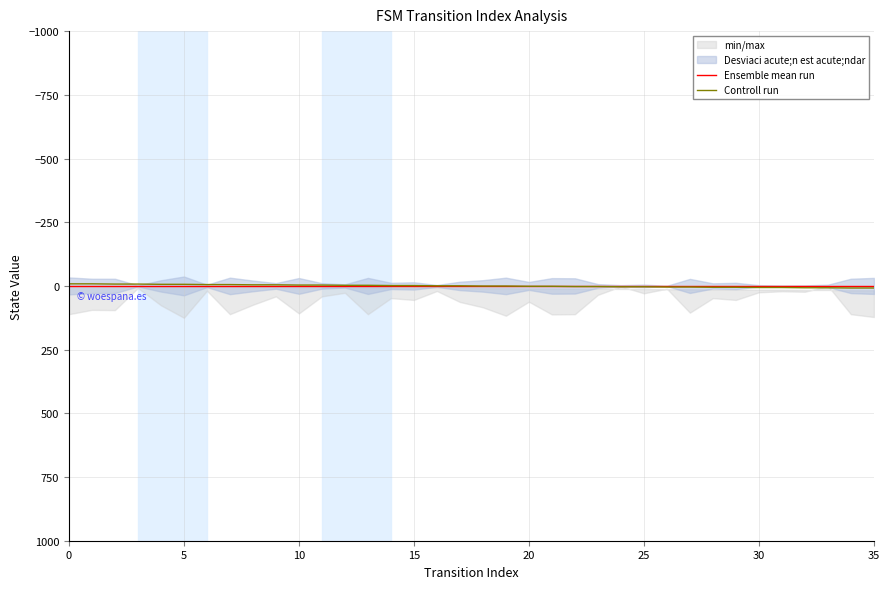

How many intersections are there between Ensemble mean run and Controll run?

1